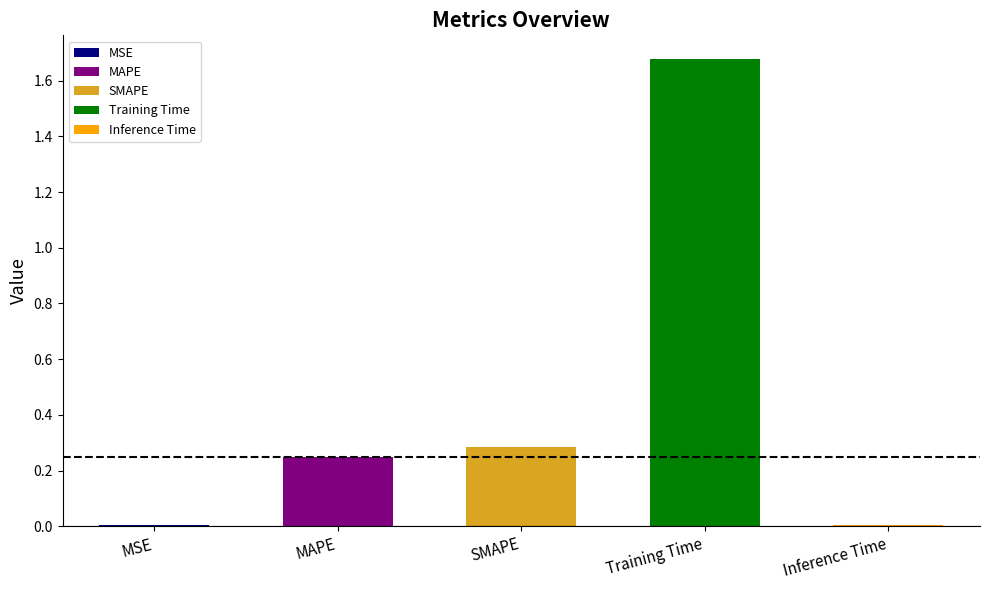

What is the sum of the values at Training Time and Inference Time?

1.7